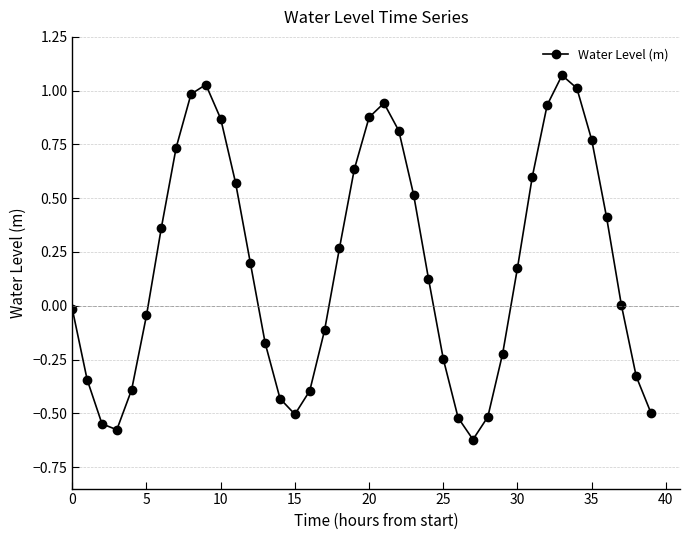

How many points are higher than both their immediate neighbors (excluding endpoints)?

3